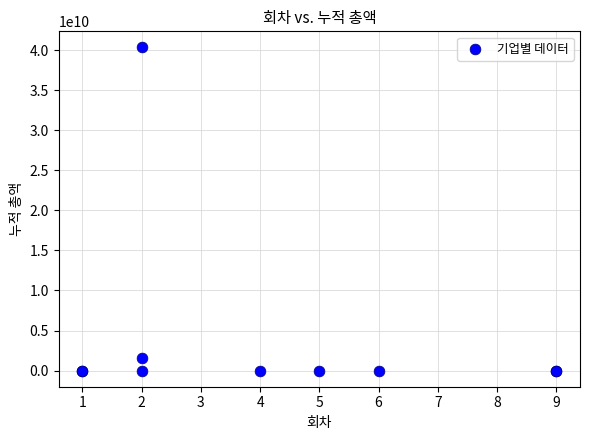

What Y value in the scatter plot is closest to 20162015072?

1525491408